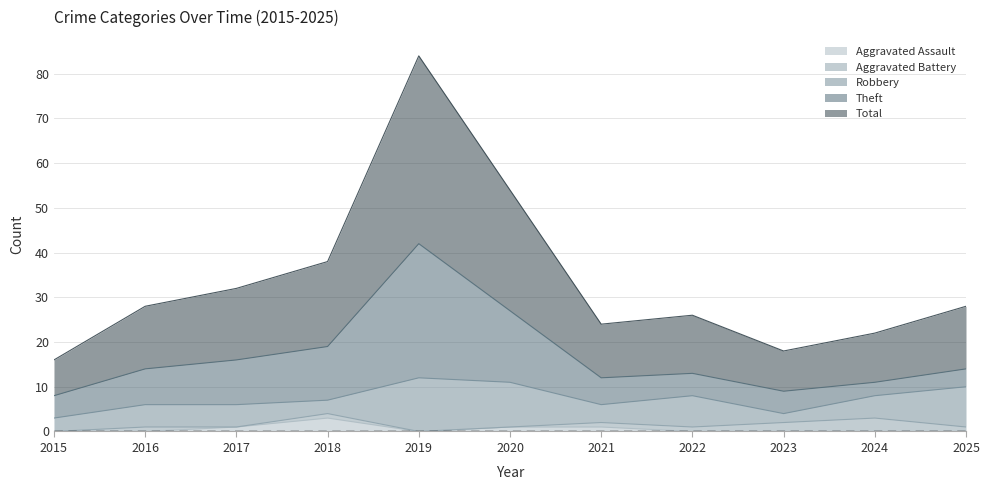

Where is the first local minimum for Robbery?

2018